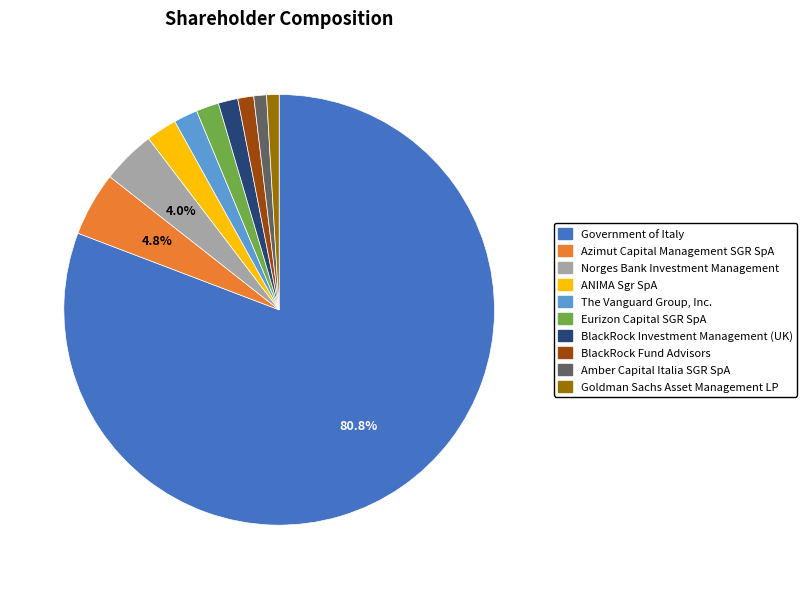

True or false: ANIMA Sgr SpA accounts for 14% of the total.

False